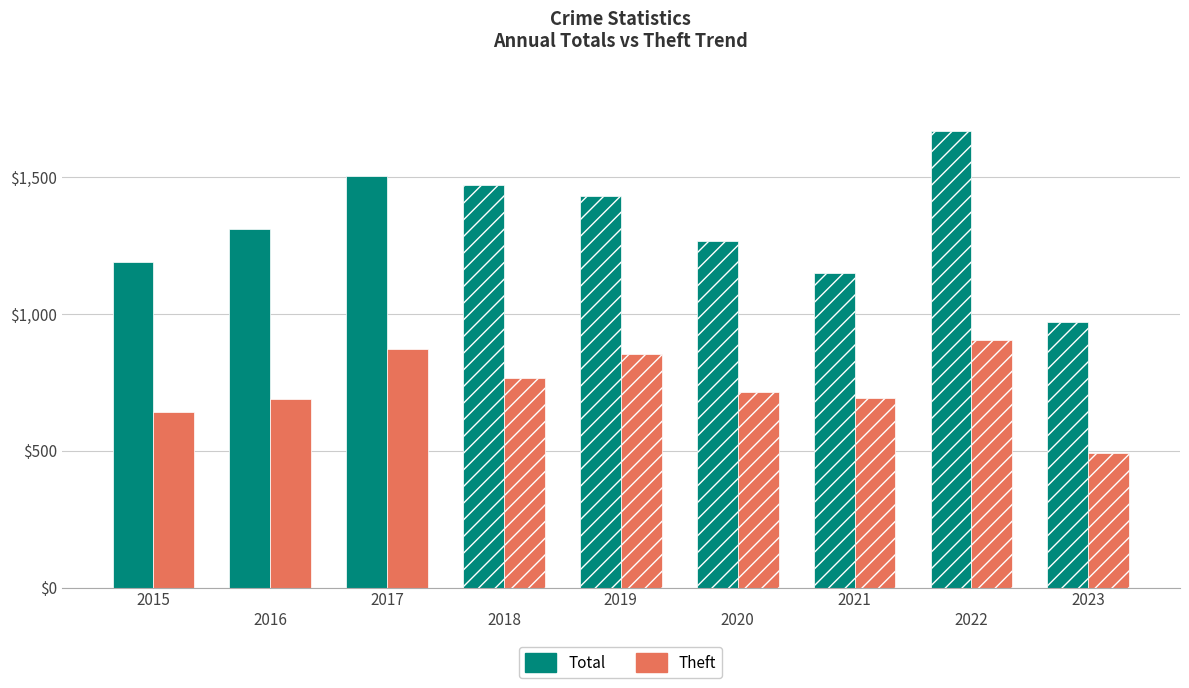

Is the value of Theft at 2020 greater than the value of Total at 2021?

No